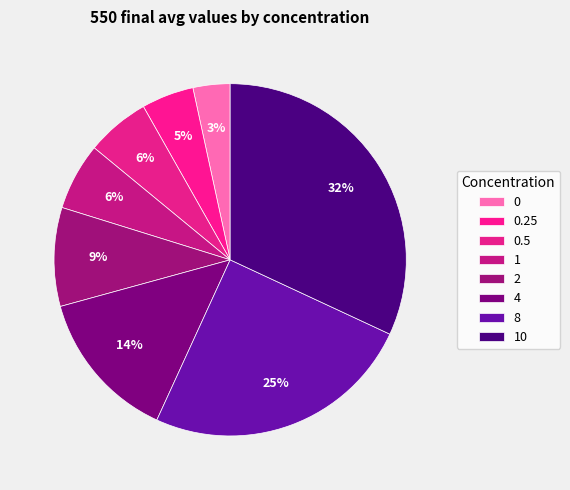

What is the total percentage of 10 and 2?

41.0%